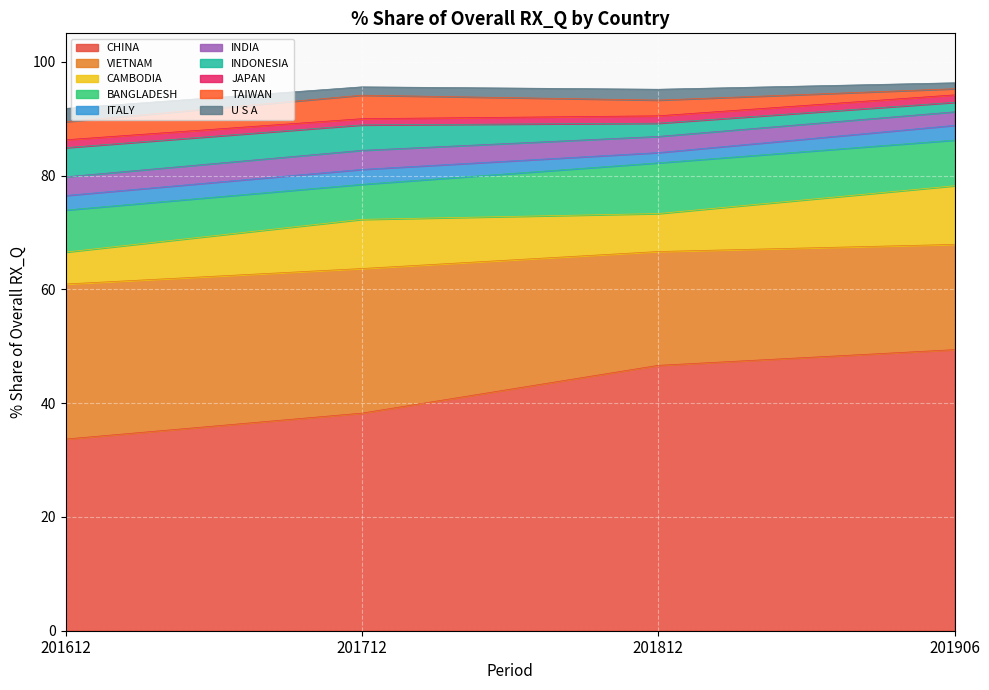

Read the 201712_% Share value at VIETNAM.

25.4